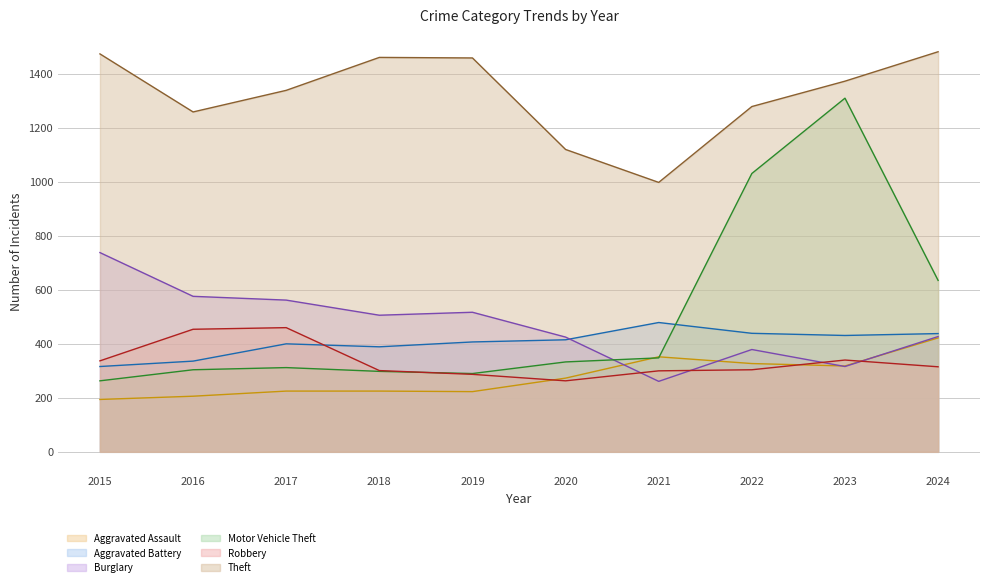

What is the value of the Aggravated Battery (line) point at the 10th from the left?

438